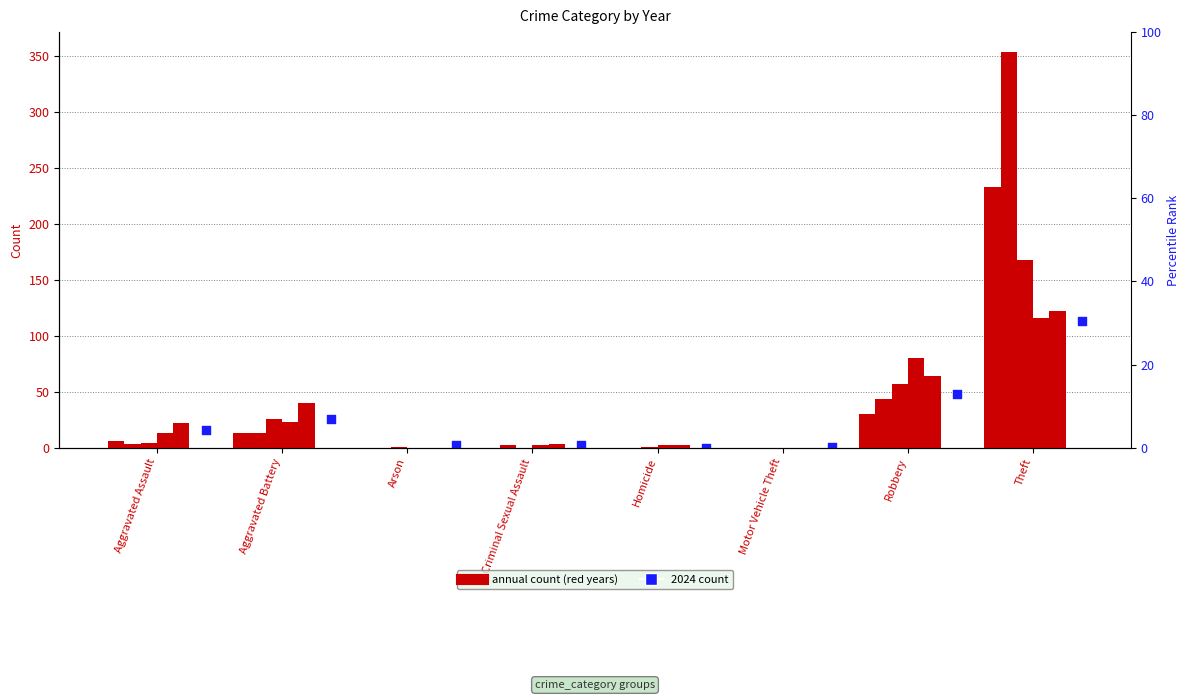

What is the total value across all series at Theft?

1106